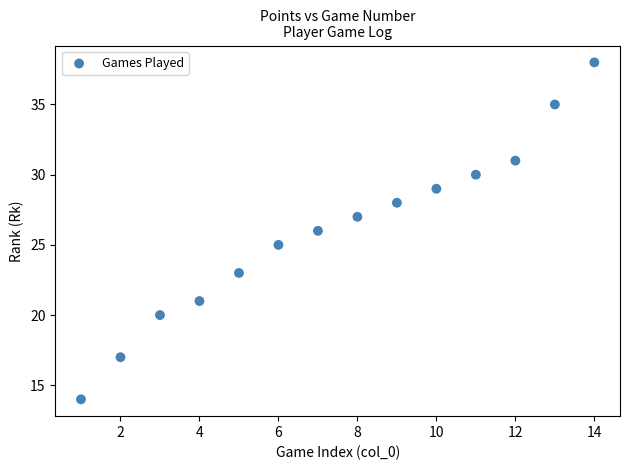

What is the range of Y values (max minus min)?

24